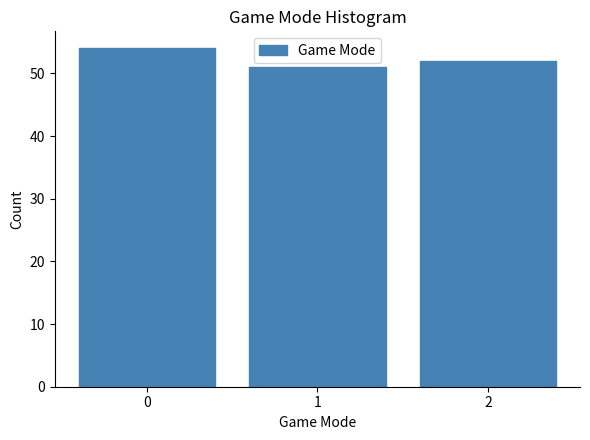

Reading left to right, what are all the values shown in this chart?

54	51	52